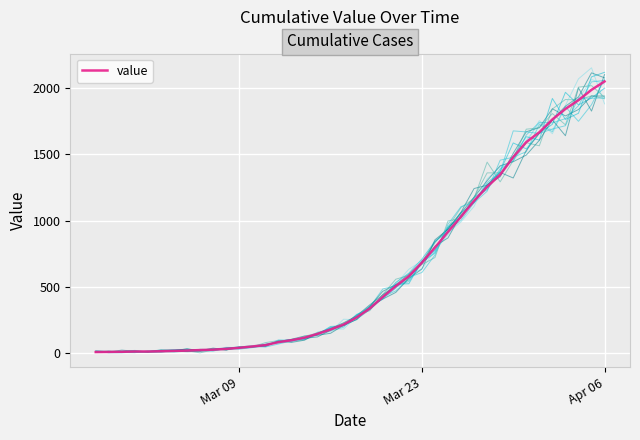

Is this an area chart (filled region under the line)?

No